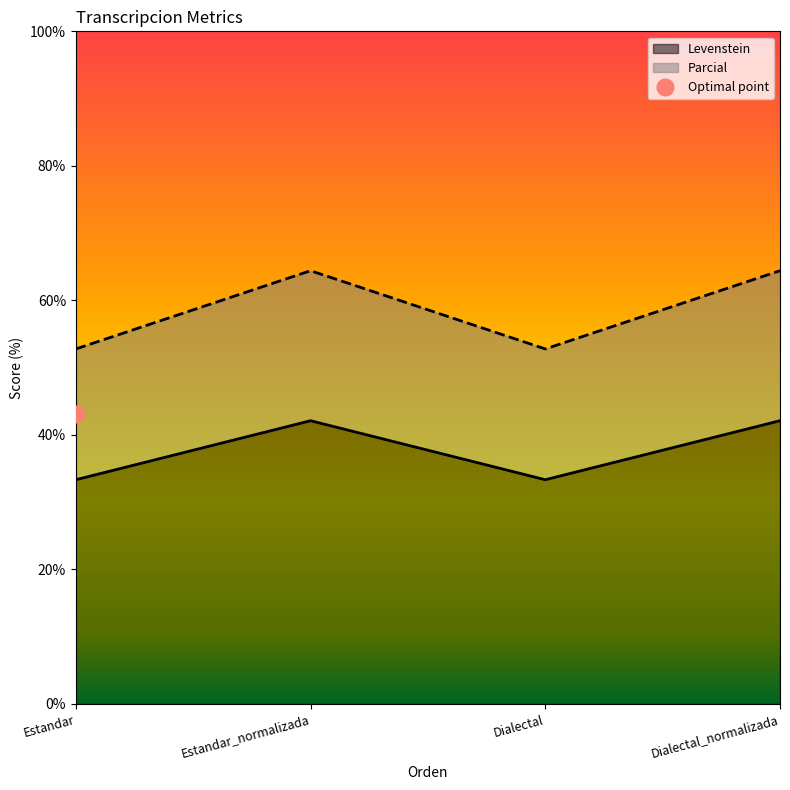

What is the minimum value for Levenstein?

33.3